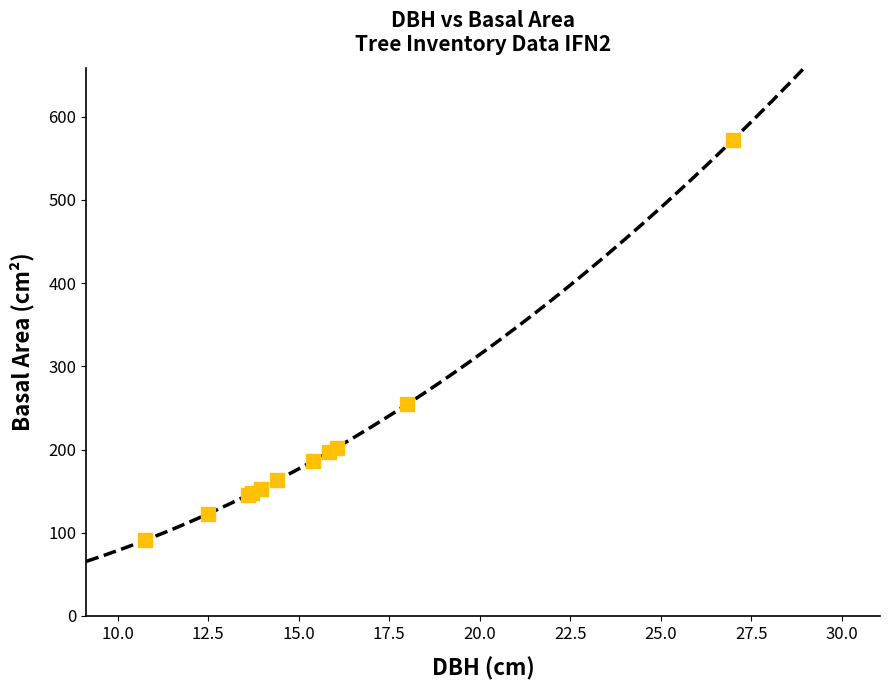

What Y value in the scatter plot is closest to 331?

254.5